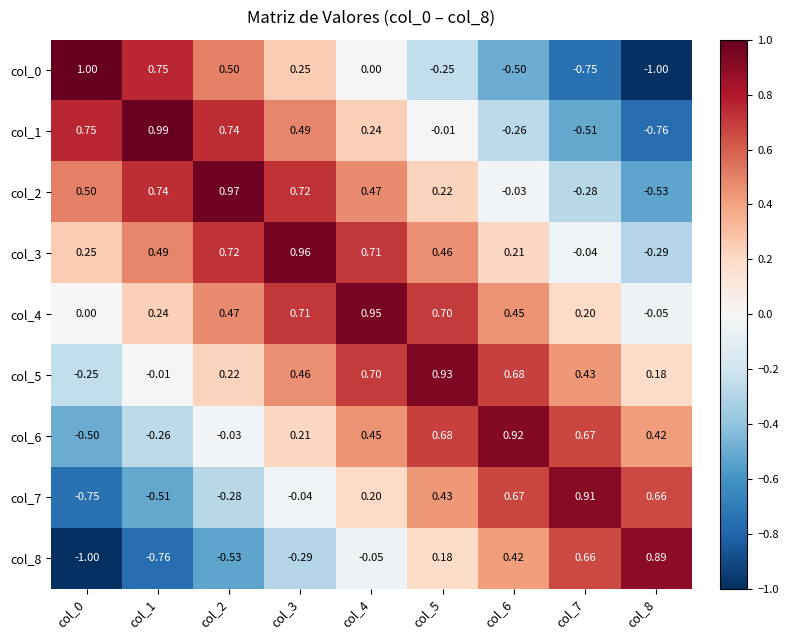

At which category is the sum across all series the highest?

col_4